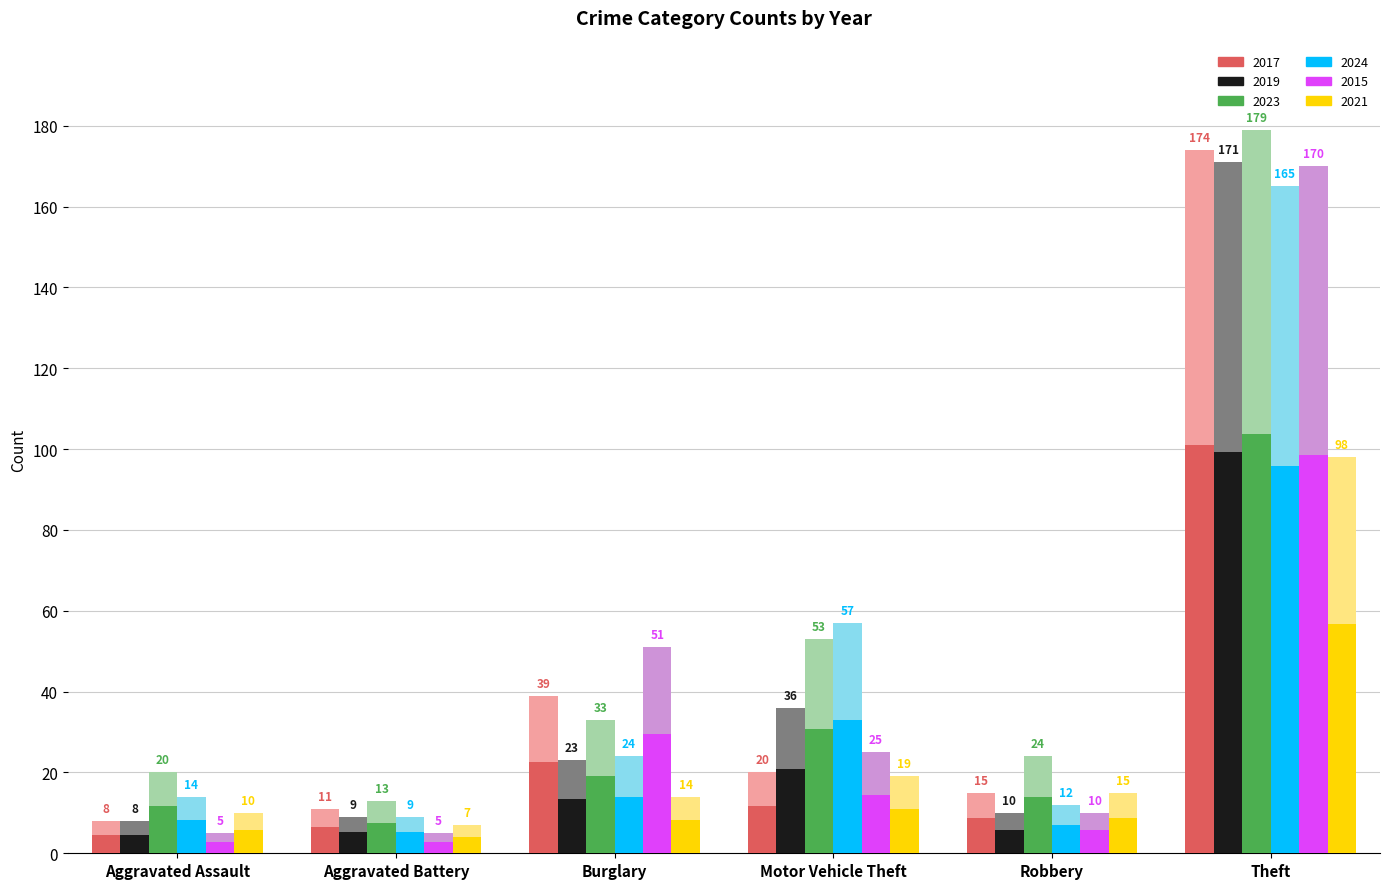

Between Motor Vehicle Theft and Robbery, which is larger?

Motor Vehicle Theft